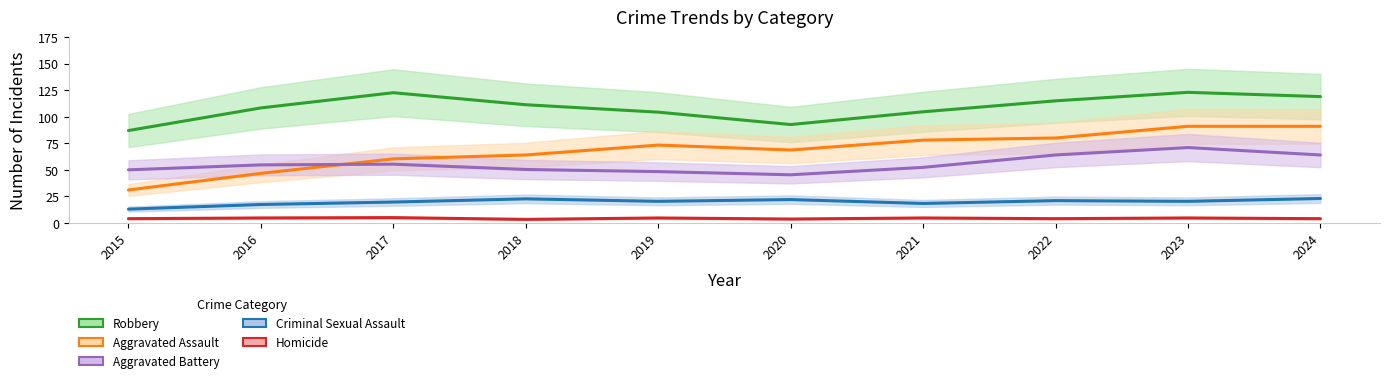

Is it true that Criminal Sexual Assault equals 32.9 at 2022?

False